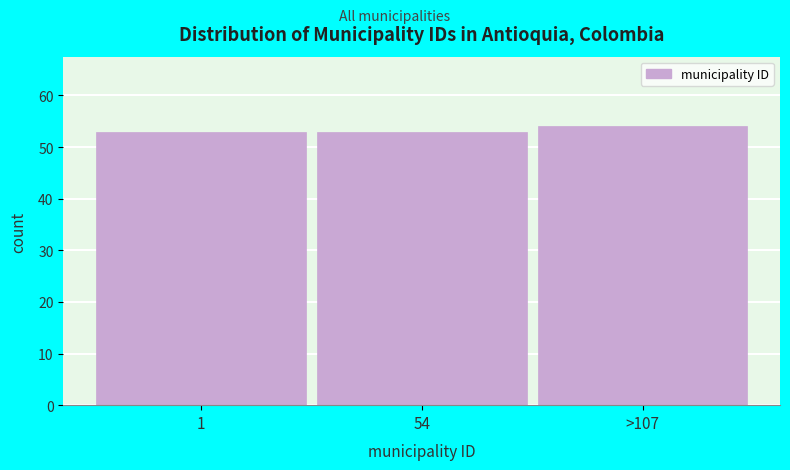

Reading right to left, extract all data points from this chart.

>107=54	54=53	1=53